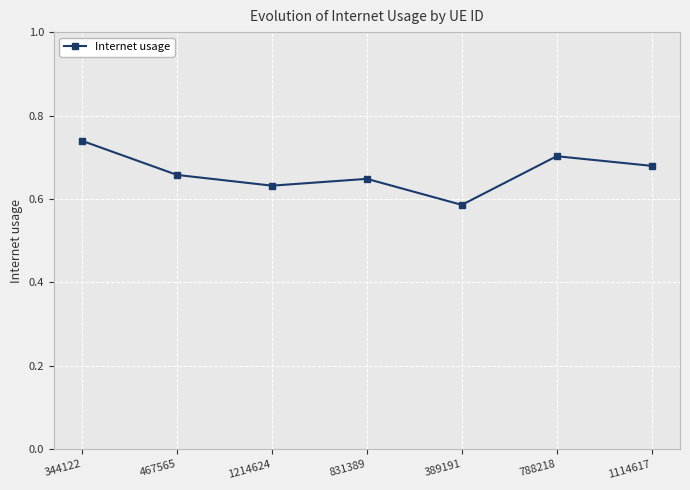

What is the label of the 5th point from the right?

1214624